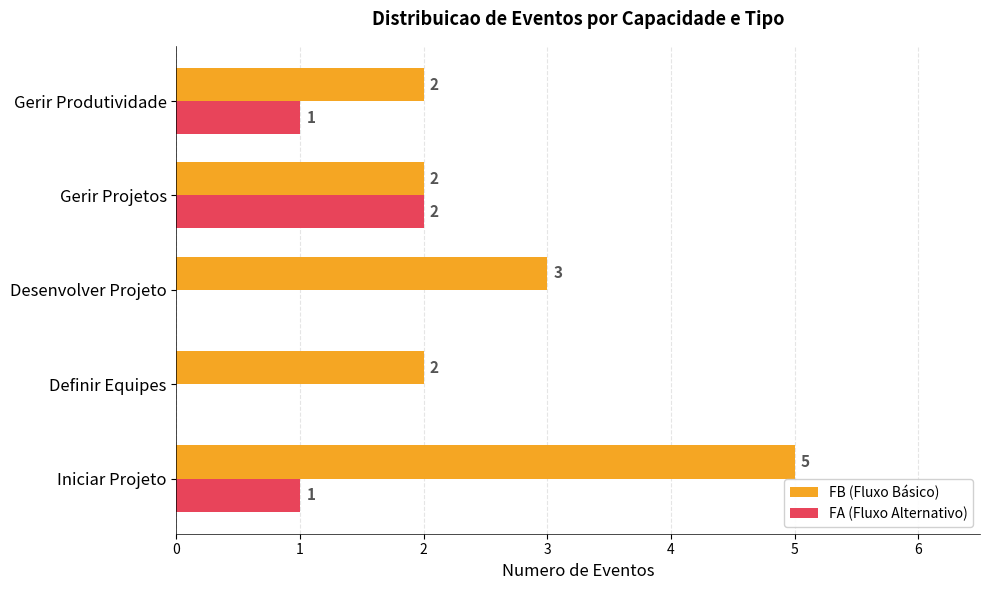

How many FA (Fluxo Alternativo) values are between 0 and 1?

4